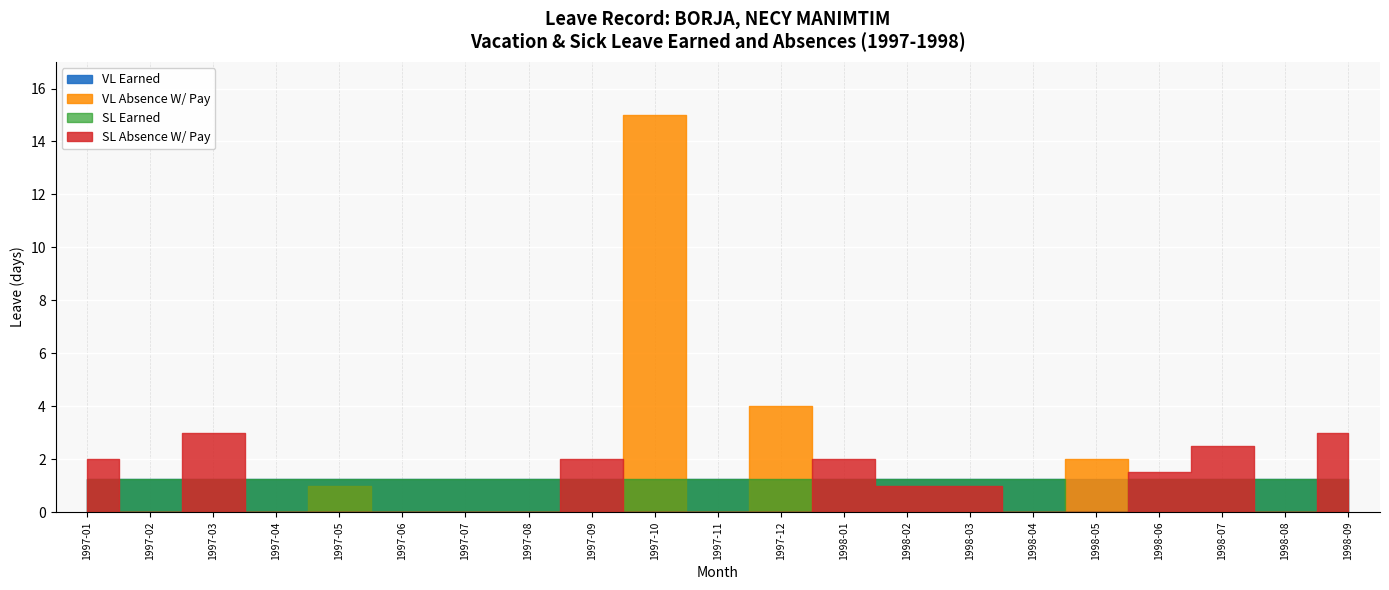

At which label is SL Earned closest to 0?

1998-05